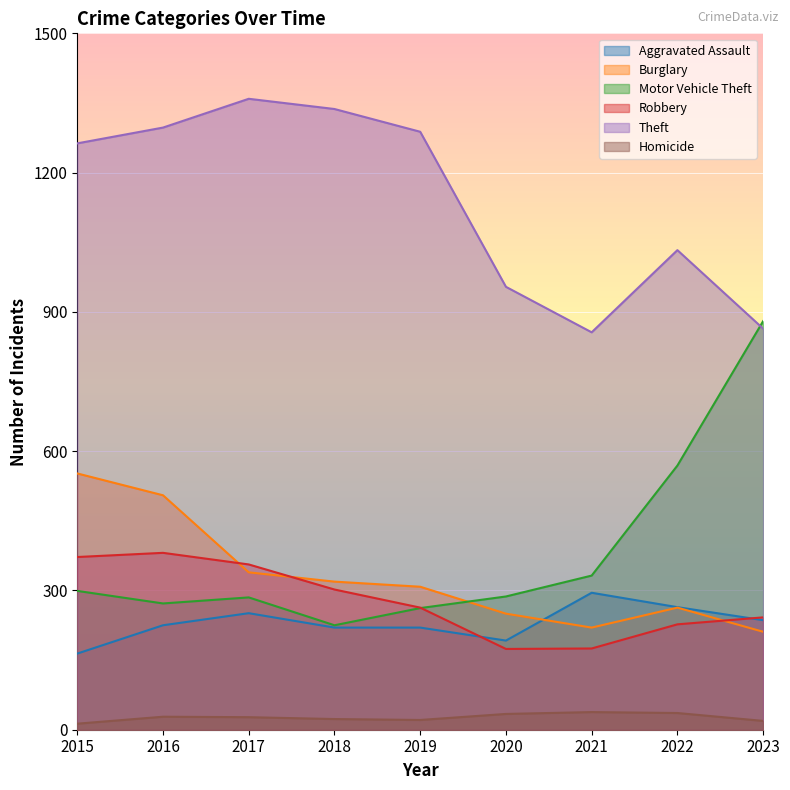

At which label is Homicide closest to 25?

2017